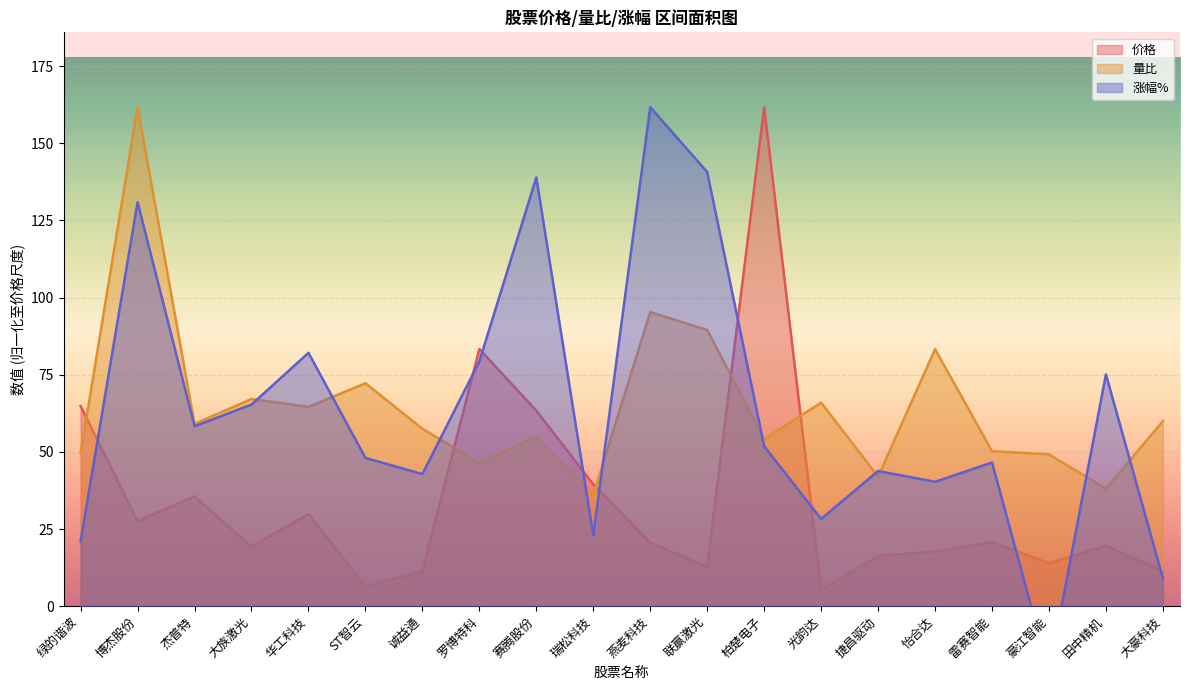

The value of 涨幅% at 杰普特 is 79.8. True or false?

False